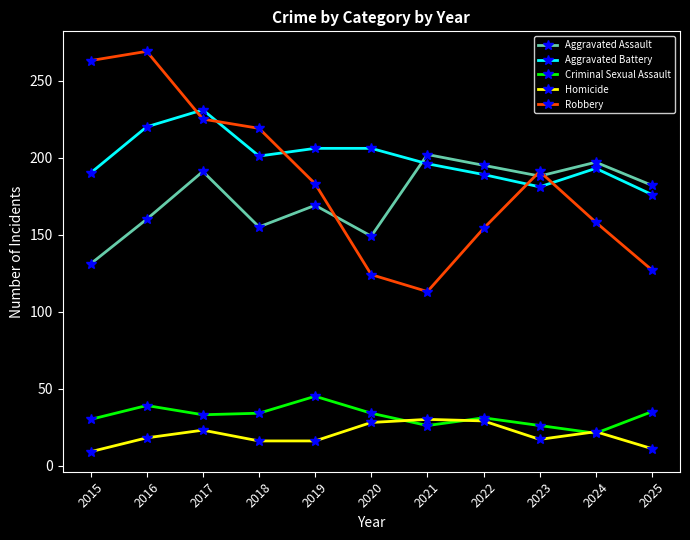

Rank the series by their maximum value, from highest to lowest.

Robbery, Aggravated Battery, Aggravated Assault, Criminal Sexual Assault, Homicide